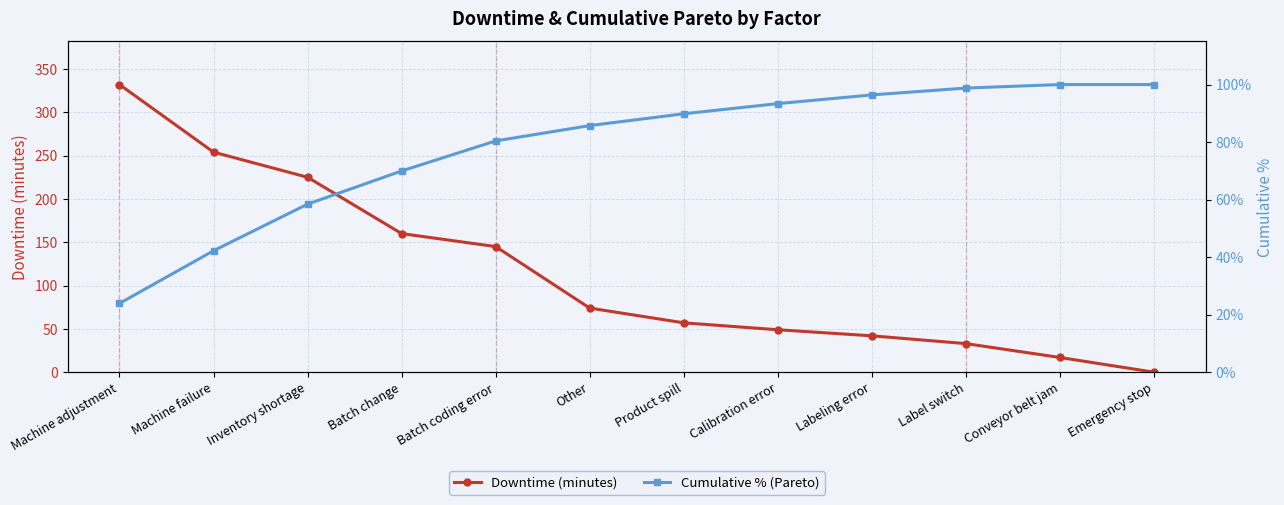

List the series in order of their overall mean, highest first.

Downtime (minutes), Cumulative % (Pareto)